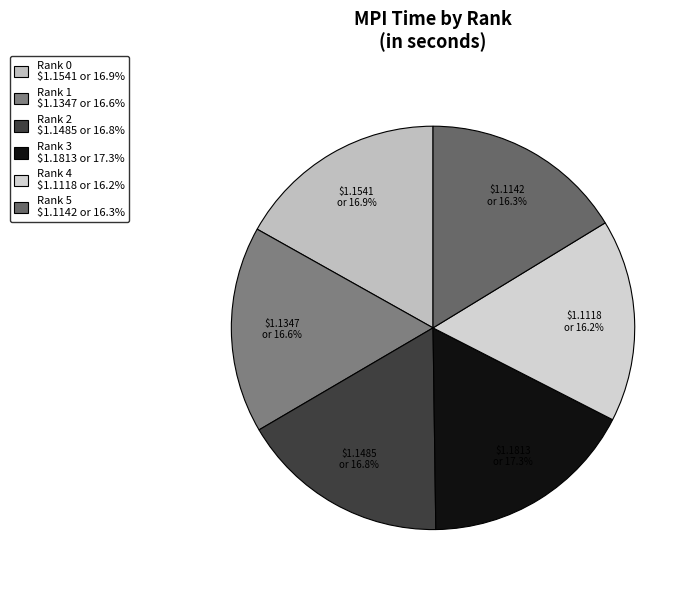

Which category has the biggest portion of the pie?

Rank 3